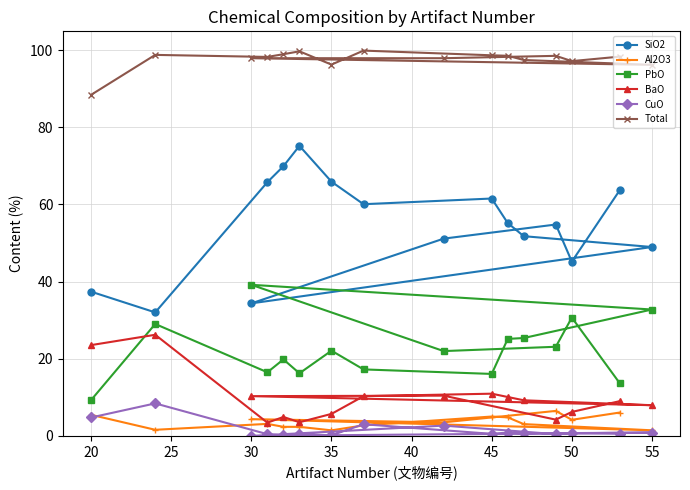

Which series has the largest range (max minus min)?

SiO2